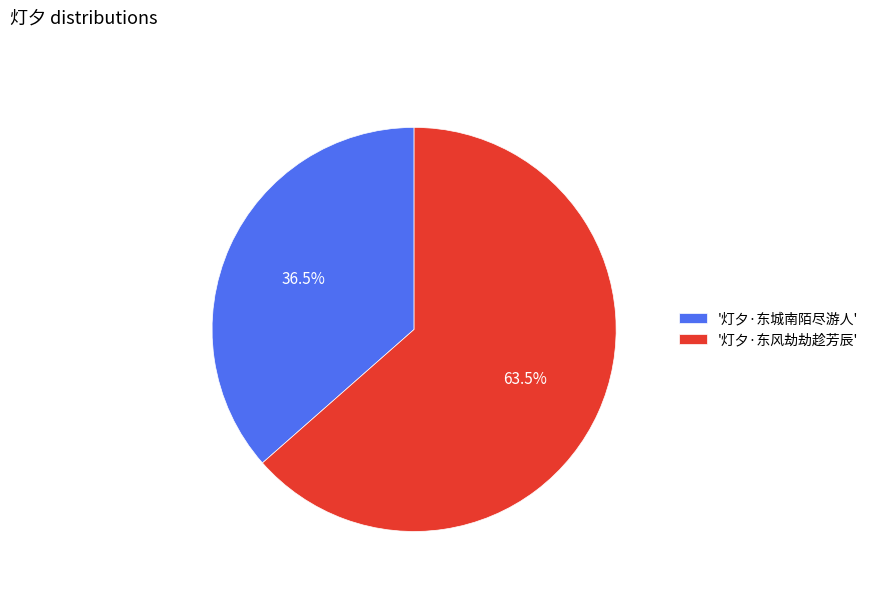

What is the largest slice in the pie chart?

'灯夕·东风劫劫趁芳辰'